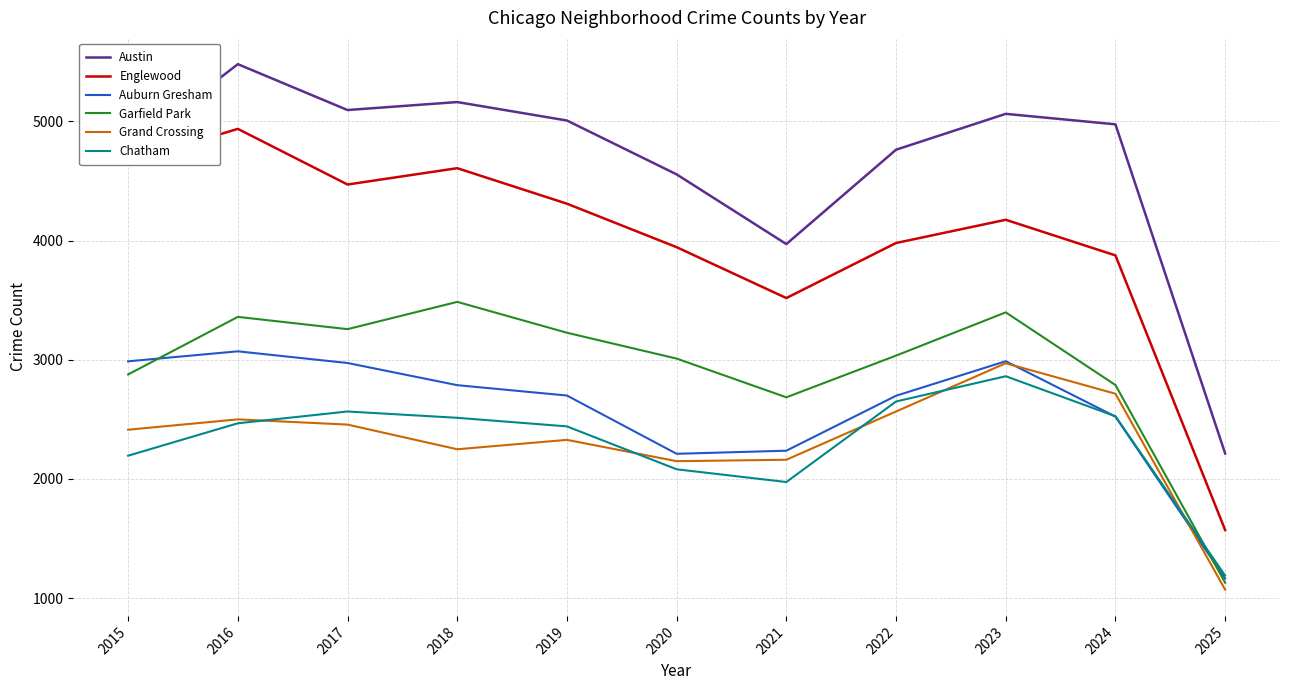

At how many categories does at least one series exceed 4515?

9